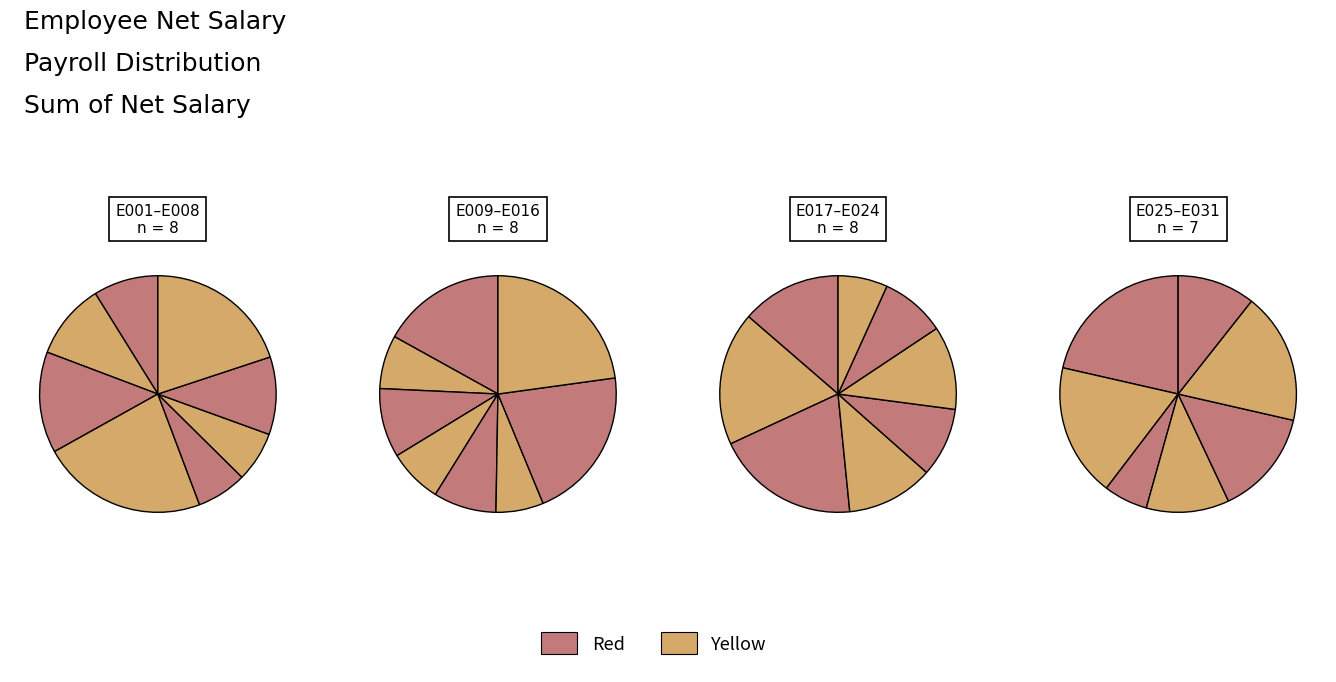

Is there any slice that represents more than half of the pie?

No